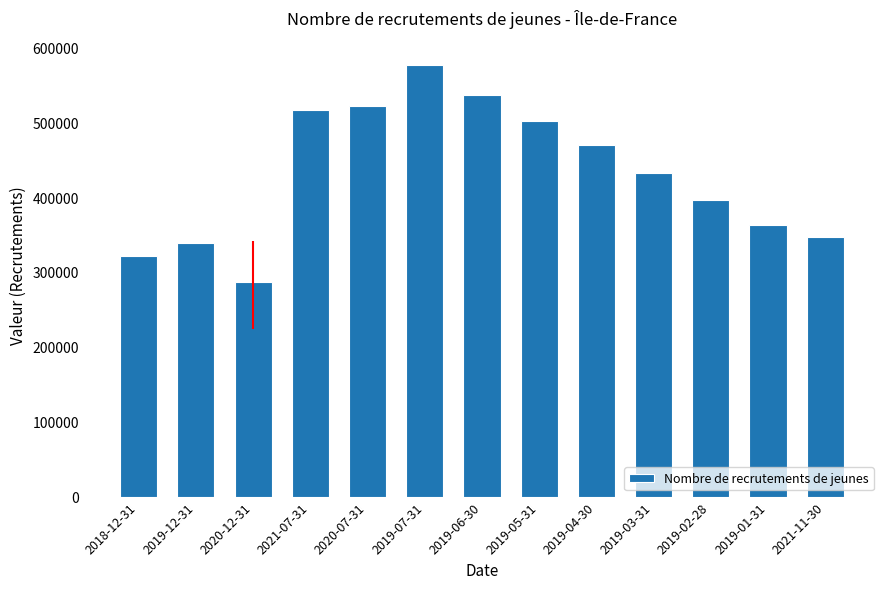

What is the minimum value shown in the chart?

286859